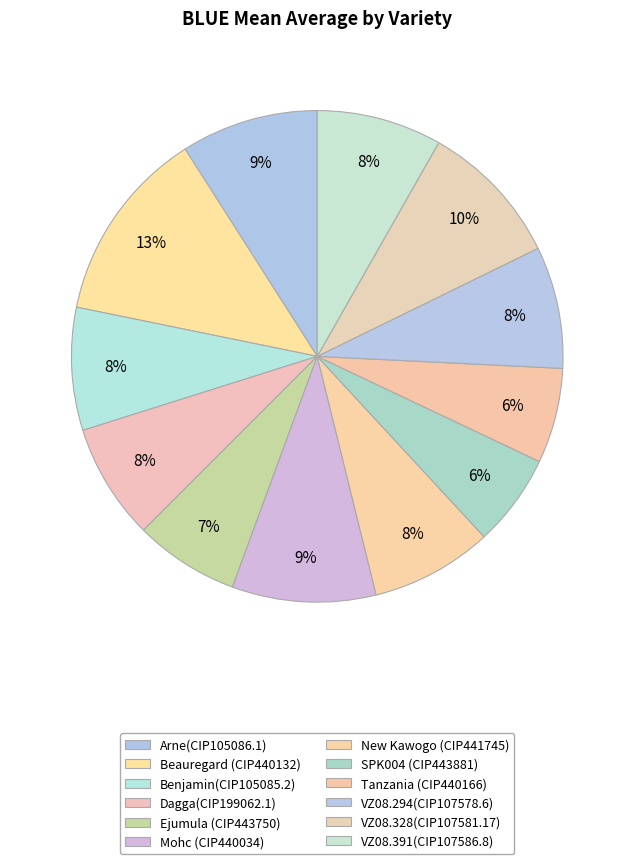

How many slices are in this pie chart?

12